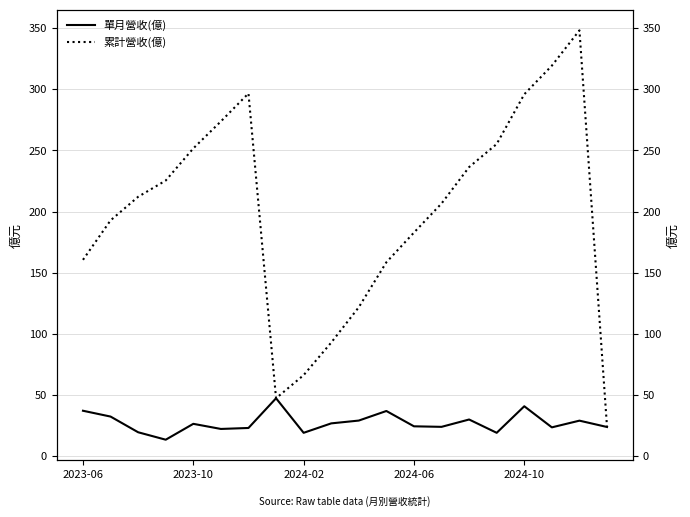

Reading right to left, list all the values displayed in this chart.

單月營收(億): 23.7	28.9	23.4	40.7	18.9	29.8	23.8	24.2	36.8	28.9	26.6	18.9	47.2	22.9	22.1	26.3	13.3	19.4	32.2	37.0
累計營收(億): 23.7	348.3	319.4	296.0	255.3	236.4	206.6	182.8	158.5	121.7	92.8	66.1	47.2	296.7	273.8	251.7	225.4	212.1	192.8	160.5